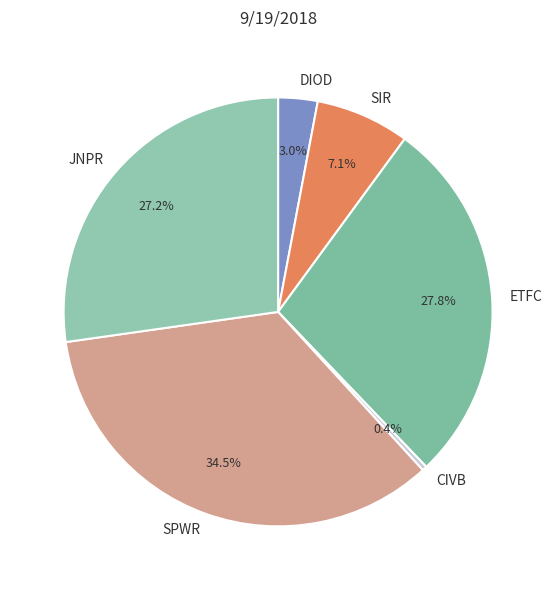

Do ETFC and CIVB together represent more than half of the pie?

No